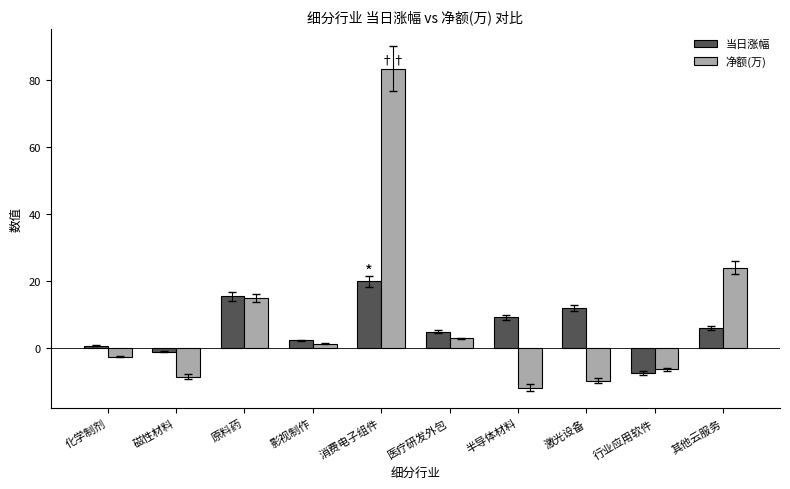

What is the total value across all series at 其他云服务?

30.0